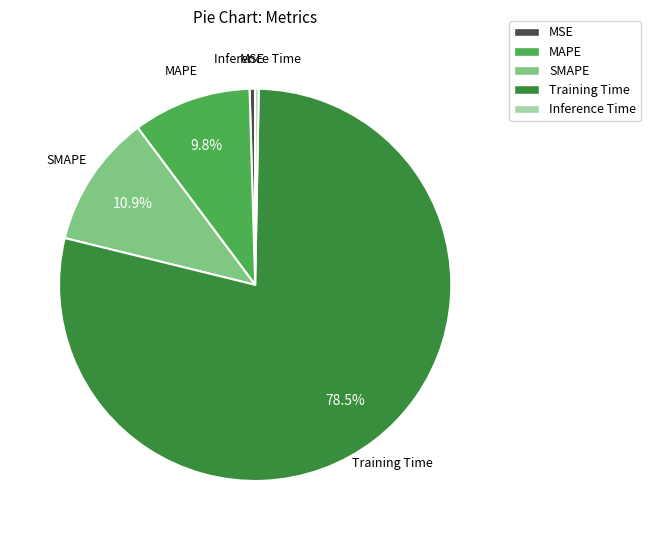

Which slice is the largest?

Training Time